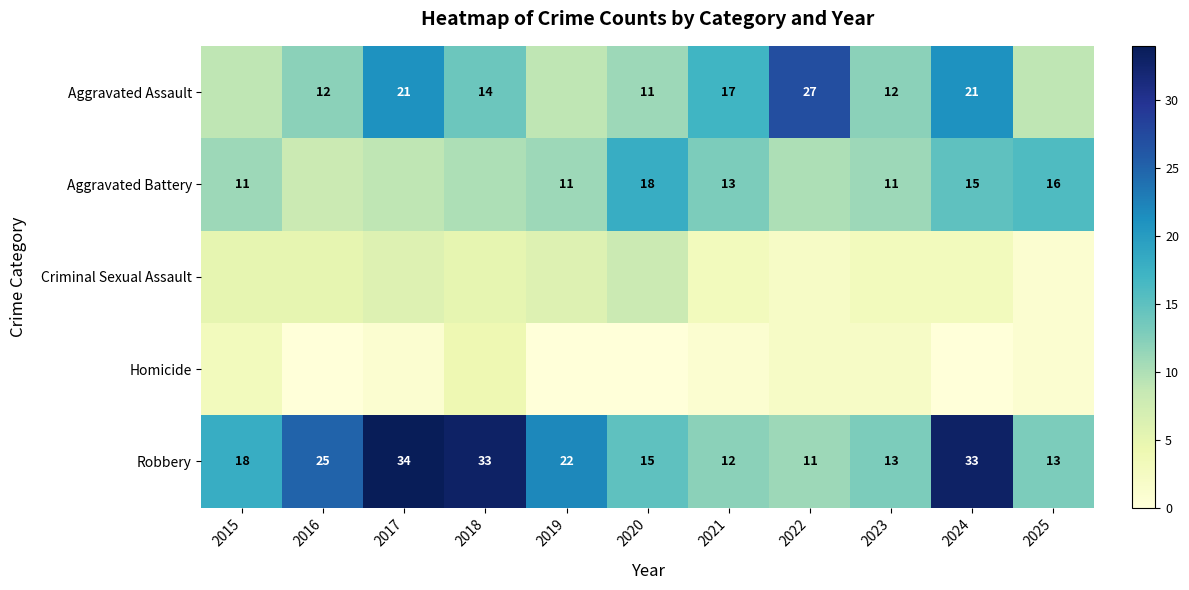

What is the difference between the maximum and second lowest values in the Robbery series?

22